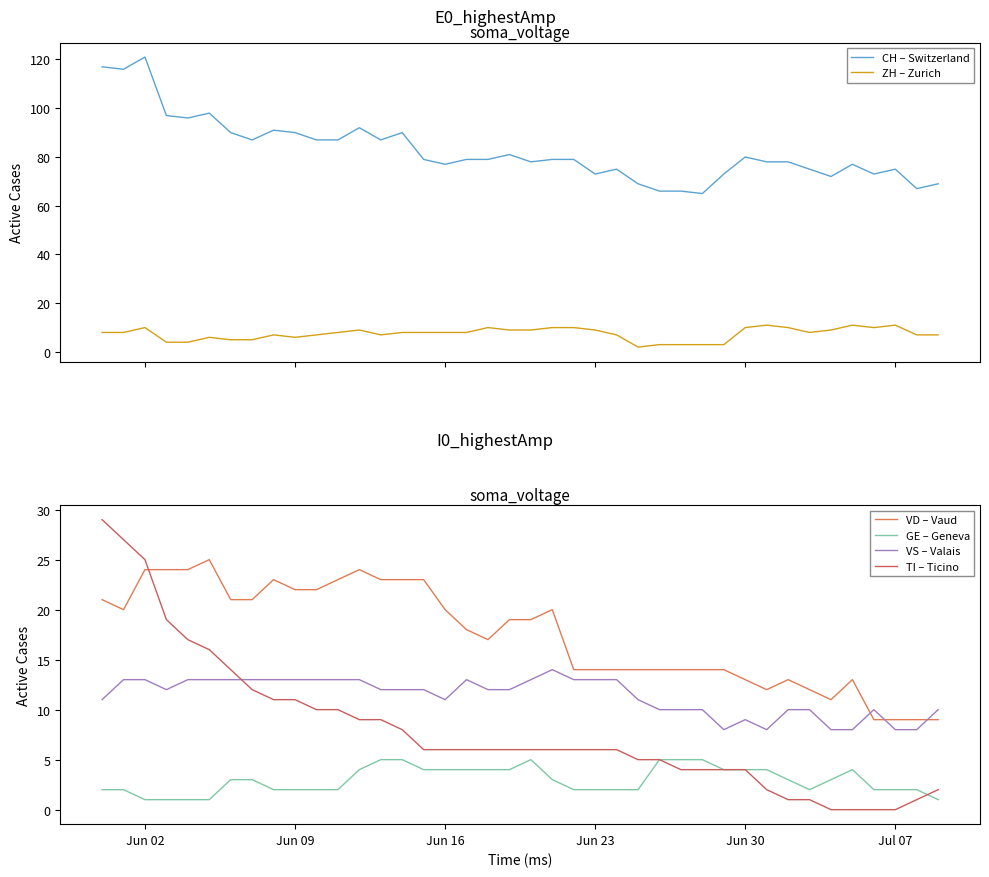

True or false: ZH – Zurich and CH – Switzerland cross at least once.

False